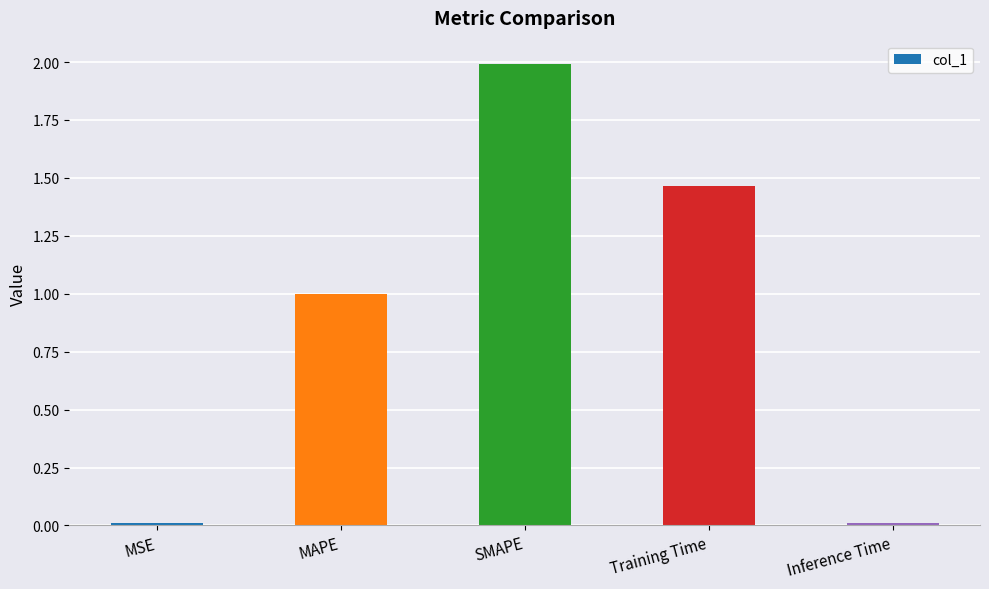

What is the difference between the maximum and minimum values?

2.0